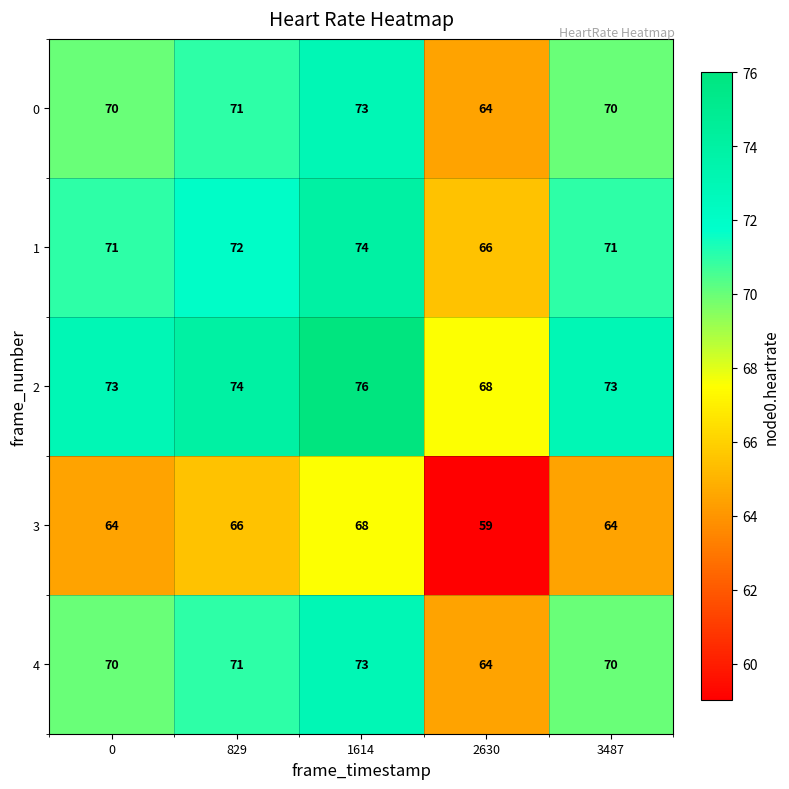

What is the total value across all series at 2630?

321